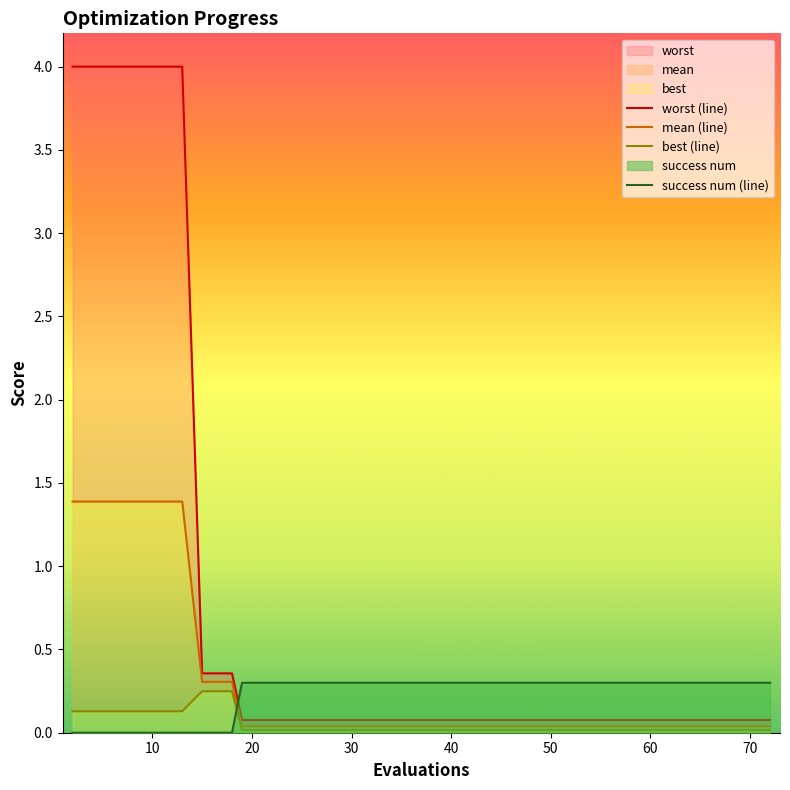

What is the sum of all worst (line) values?

31.4